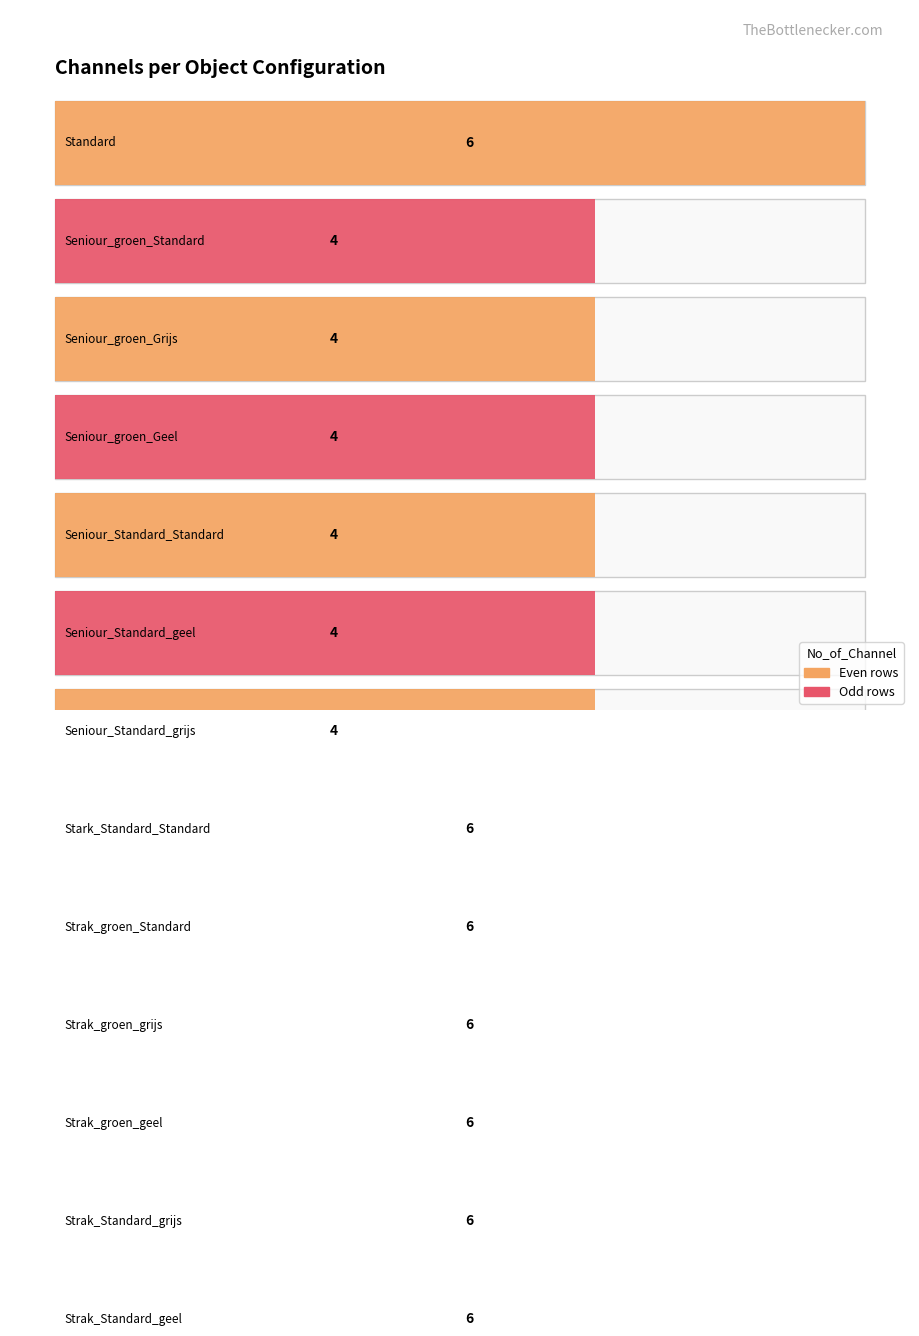

What position from the left is Strak_Standard_grijs?

12